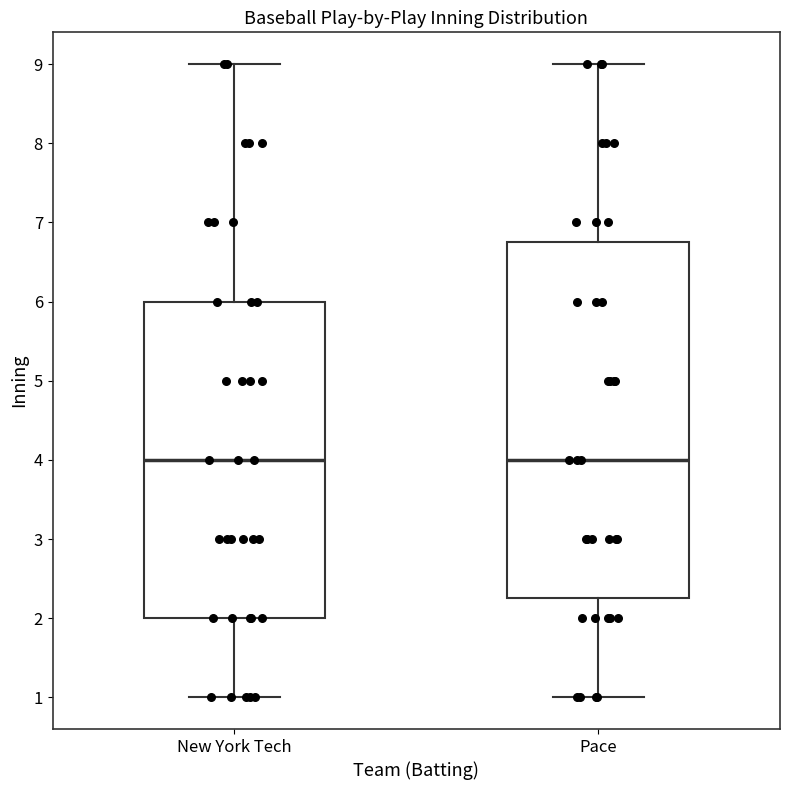

Comparing the boxes themselves (not the whiskers), which one is the tallest?

Pace